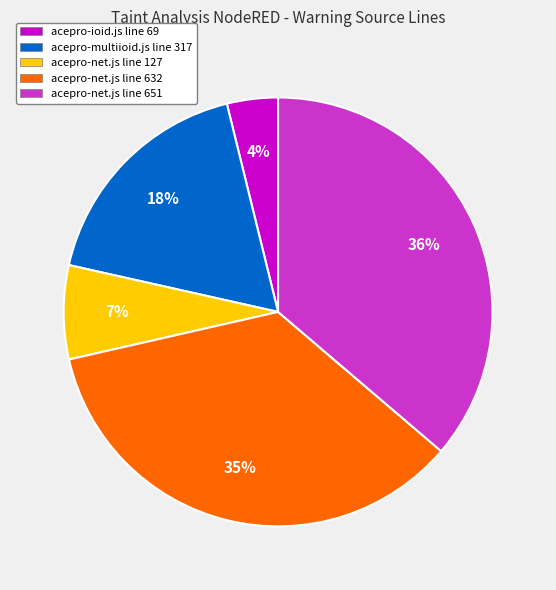

To the nearest percent, what is the average slice percentage?

20%